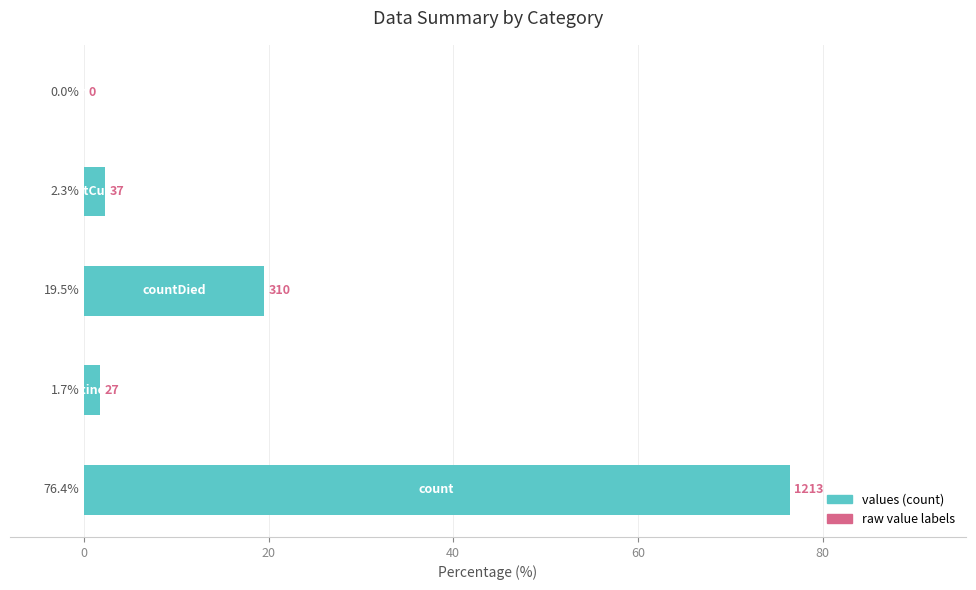

How many values are above zero?

4